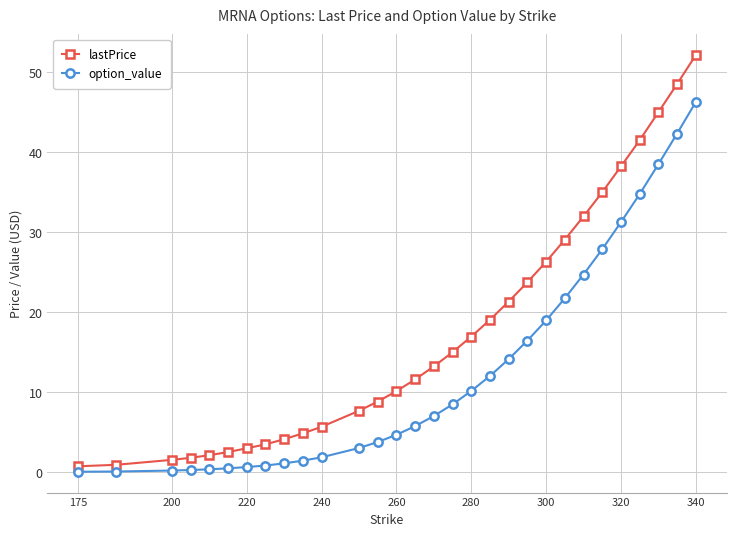

Which series has the largest range (max minus min)?

lastPrice